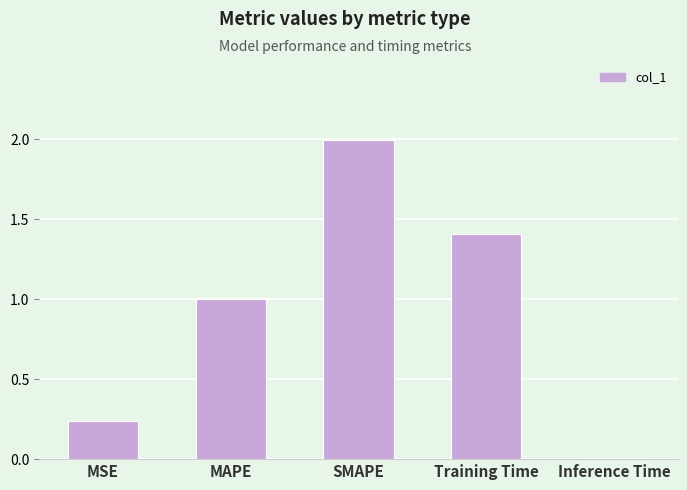

True or false: the data shows 1.0 at MAPE.

True